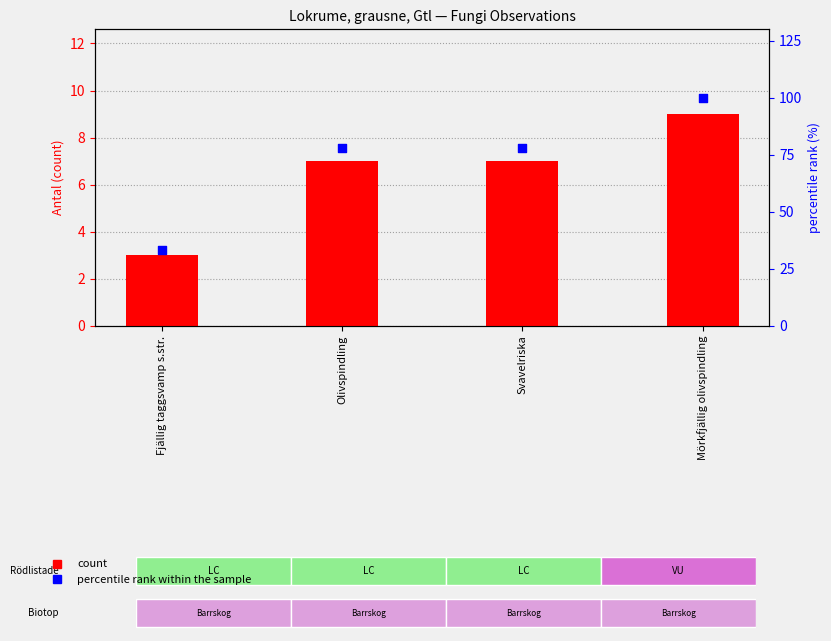

Is the value of count at Mörkfjällig olivspindling greater than the value of percentile rank within the sample at Mörkfjällig olivspindling?

No